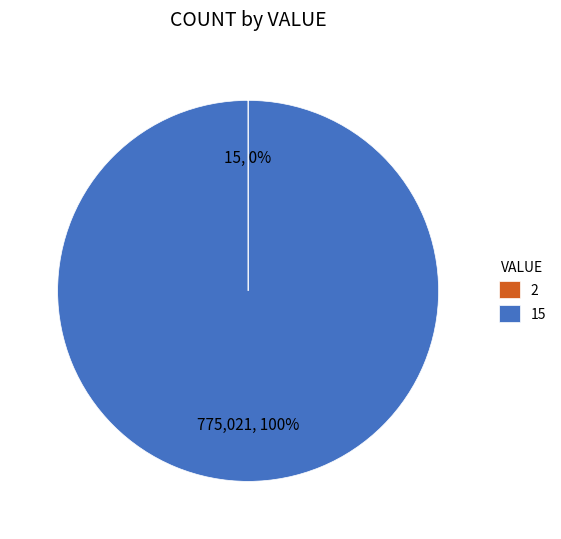

What is the largest slice in the pie chart?

15